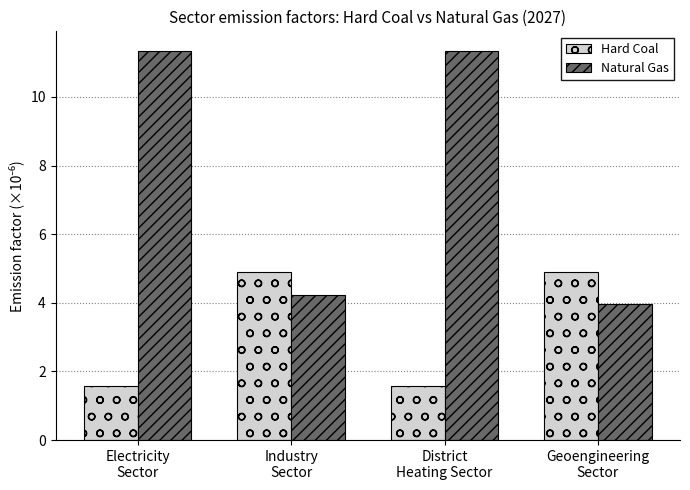

The Hard Coal series shows 1.6 at District
Heating Sector. True or false?

True